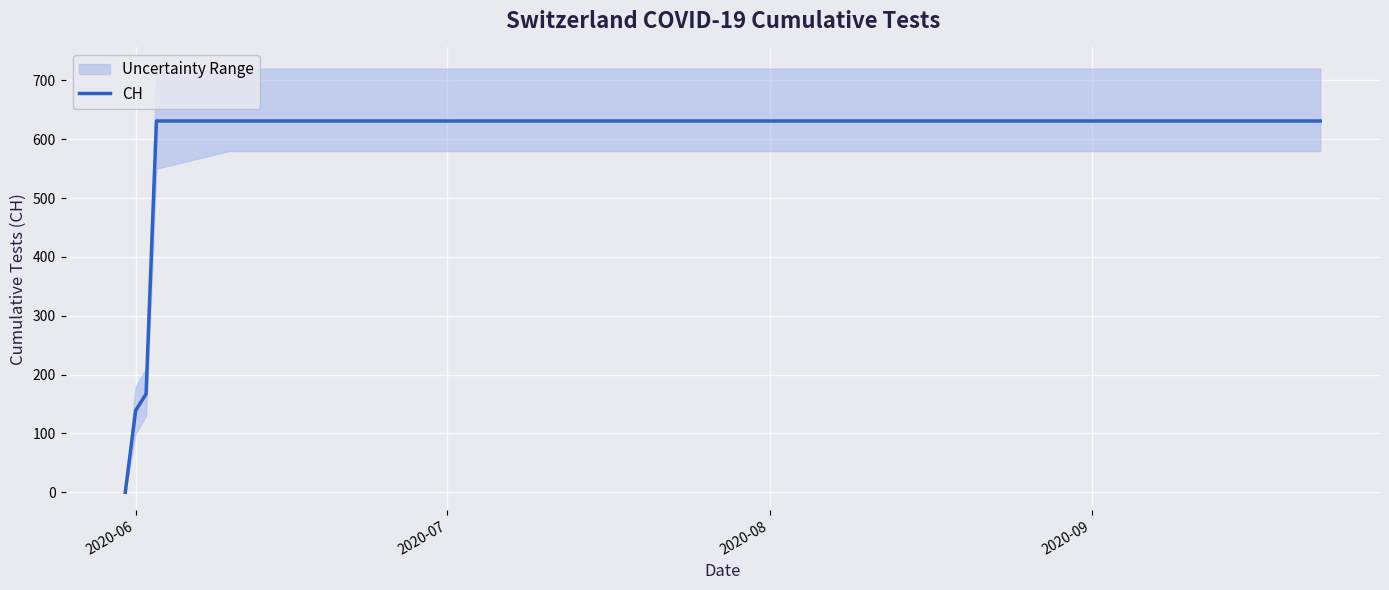

What is the maximum value for CH?

631